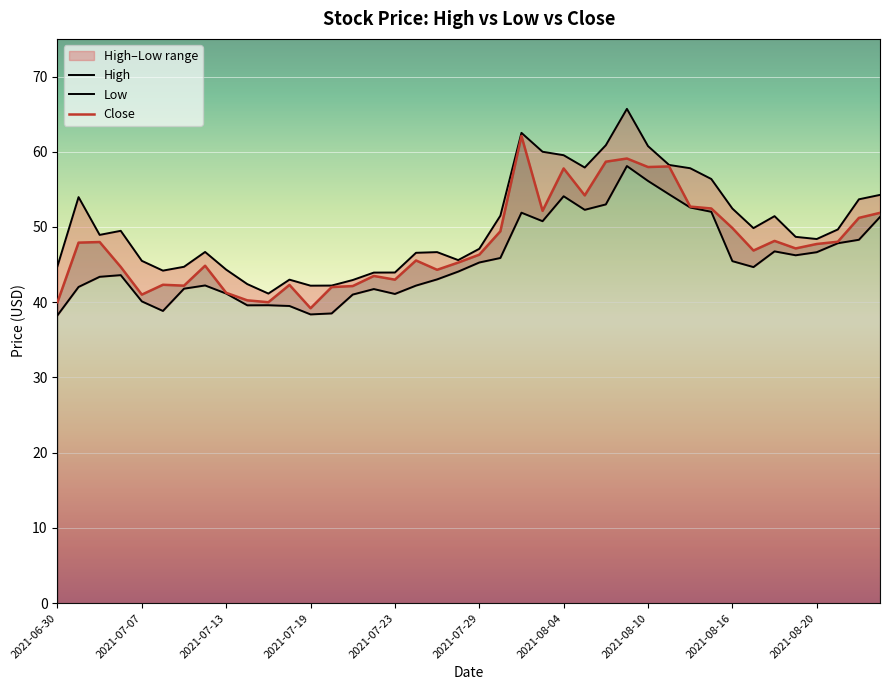

What is the highest value of the Close series?

62.1